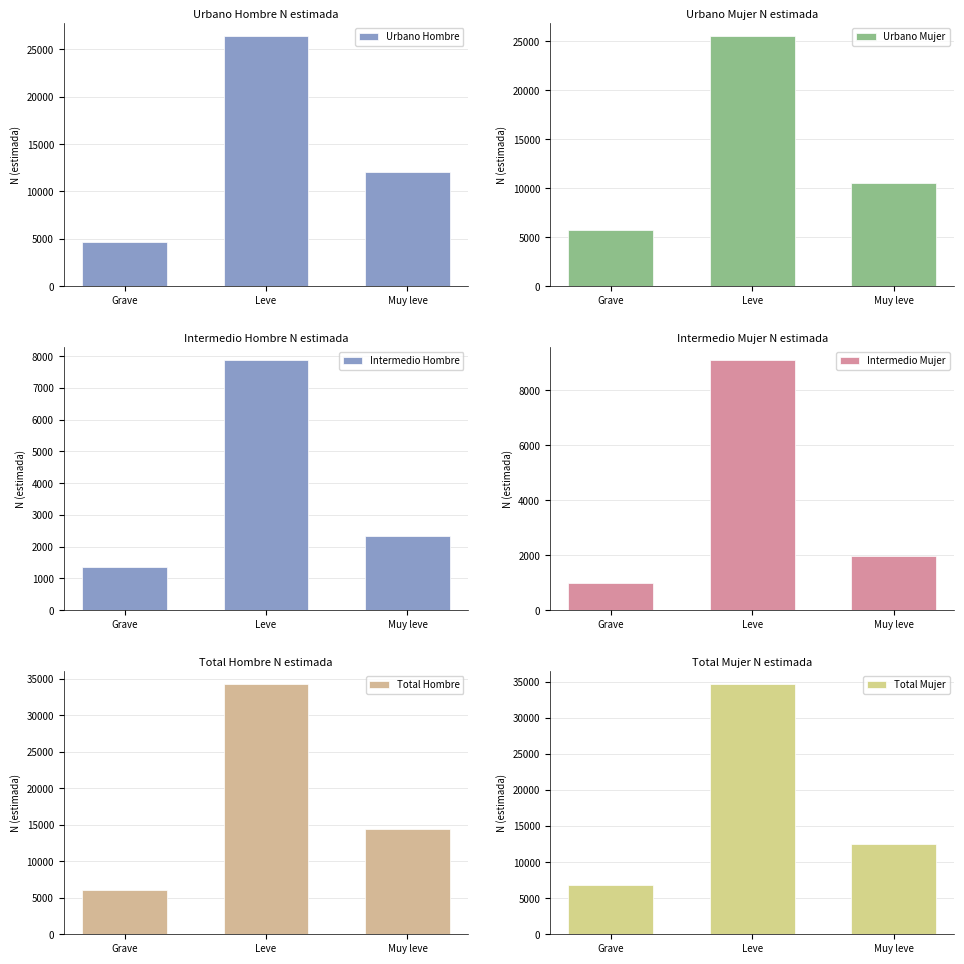

What is the approximate value of Urbano Mujer at Grave?

5780